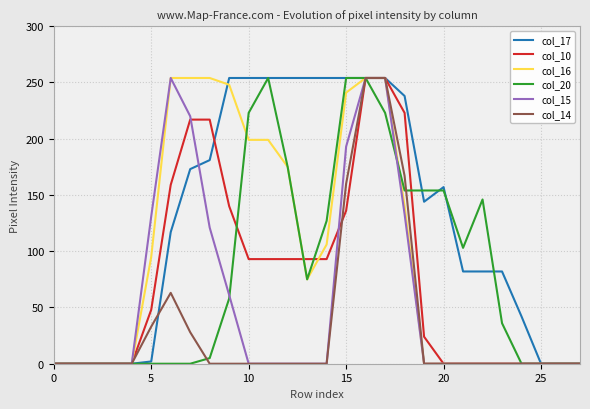

What is the label of the 13th point from the left?

12